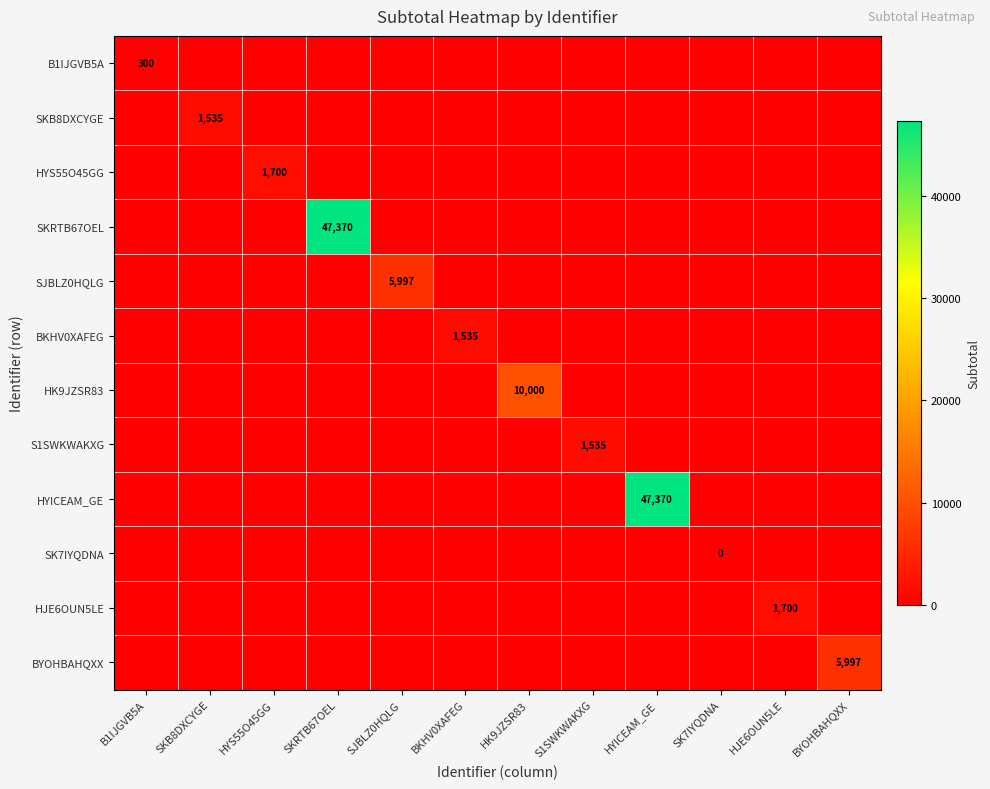

Is it true that SKB8DXCYGE equals 1535 at SKB8DXCYGE?

True